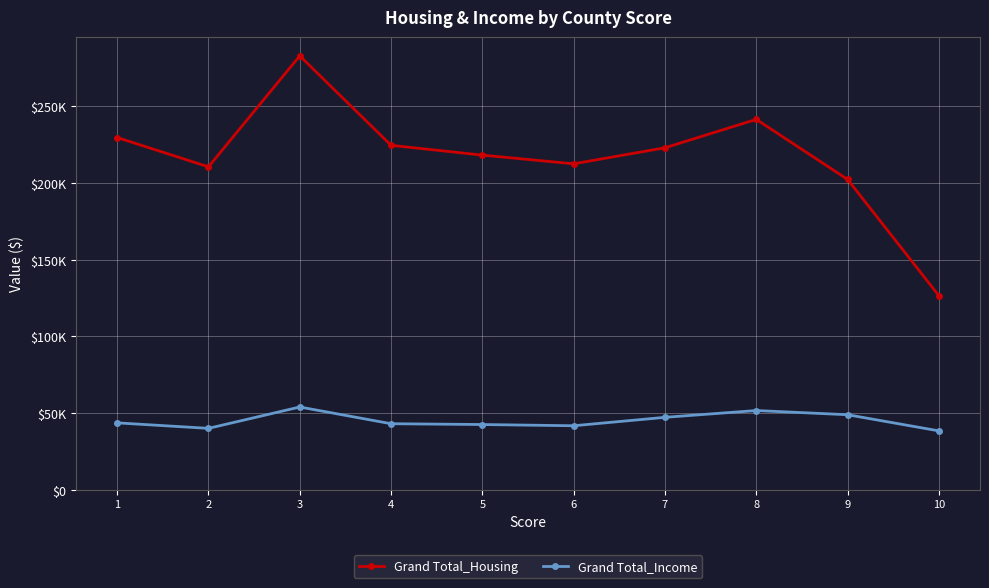

Where is Grand Total_Housing nearest to the value 204744?

9